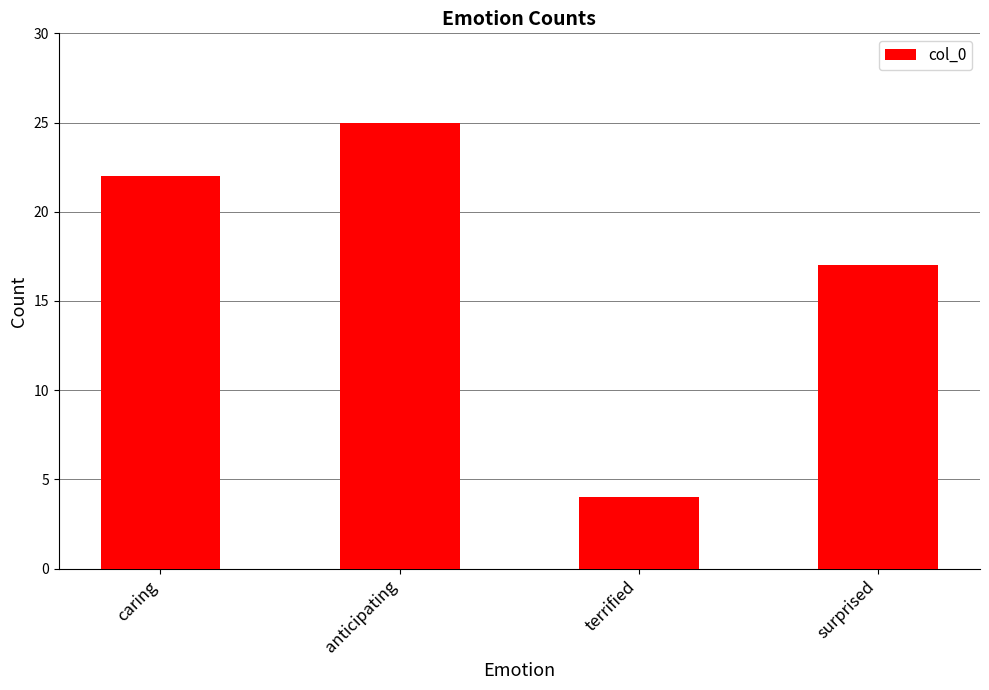

Does the chart contain stacked bars?

No